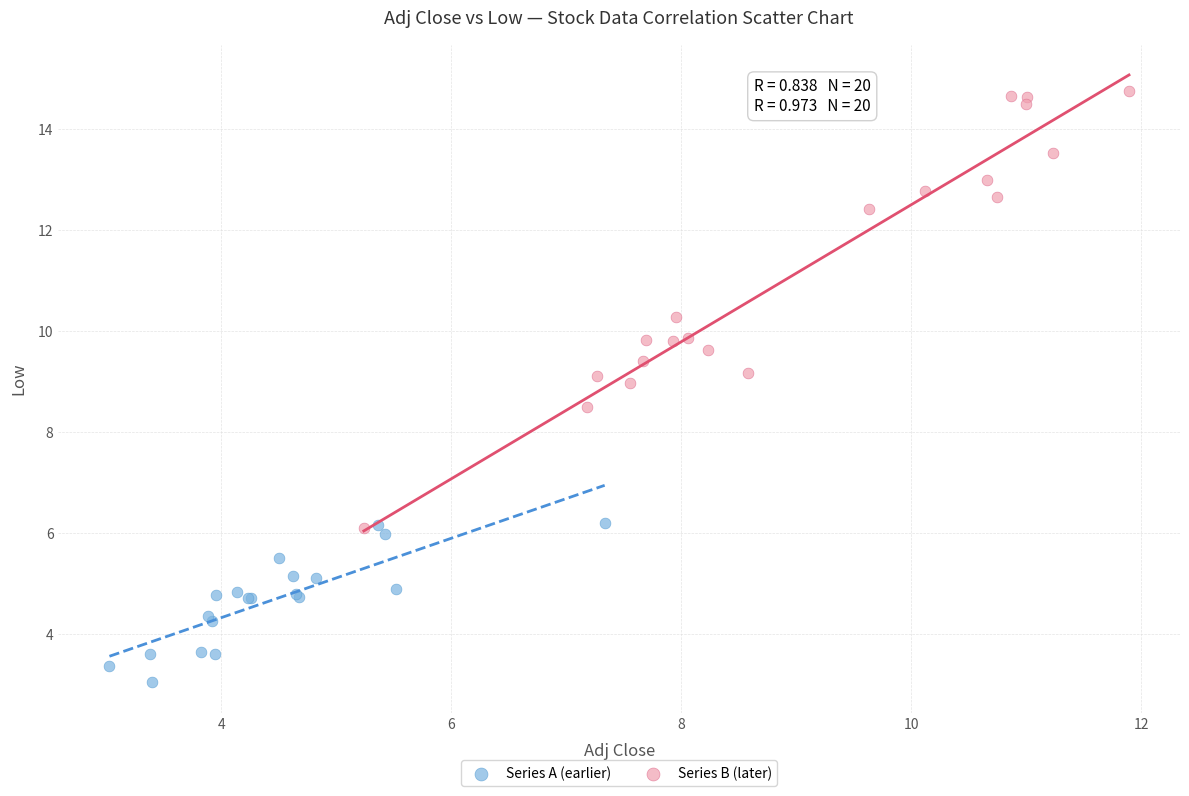

Which series has the widest spread of Y values?

Series B (later)